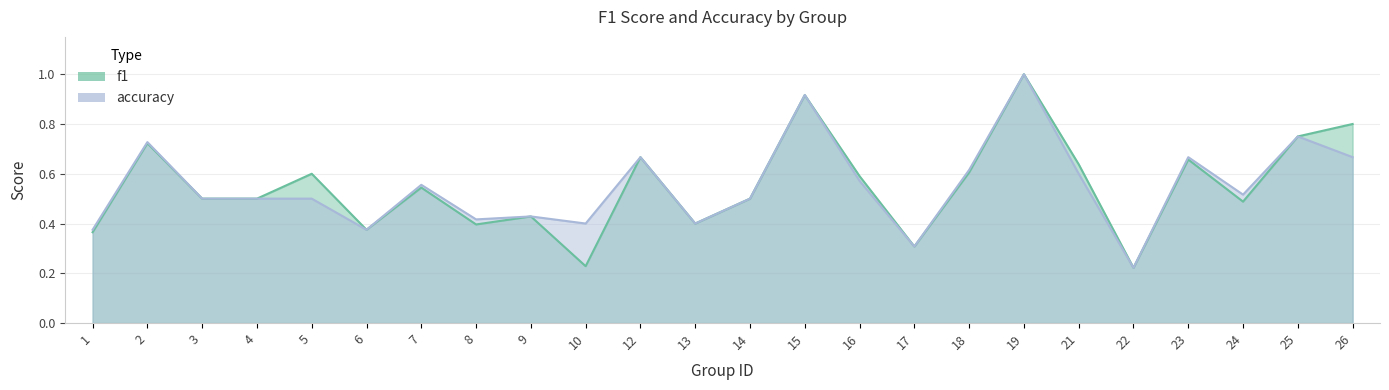

Read the accuracy value at 2.

0.7